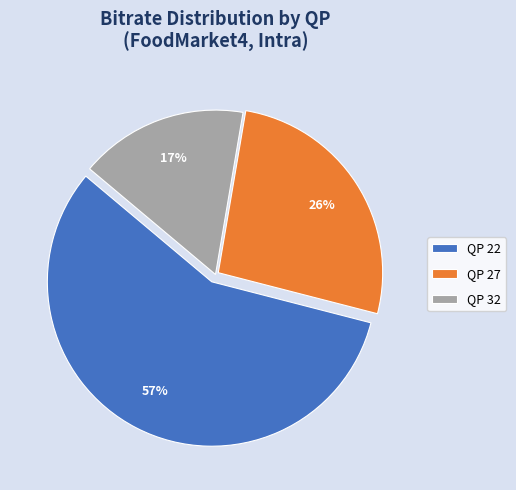

To the nearest percent, what percentage of the pie is QP 22?

57%